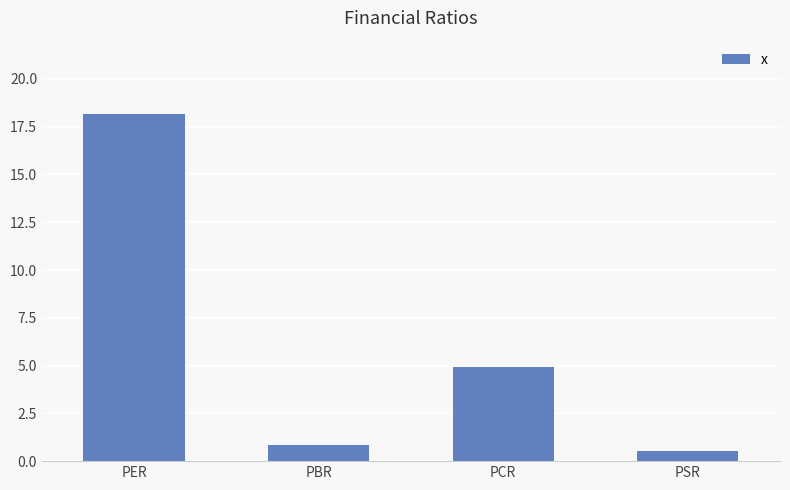

What position from the left is PER?

1